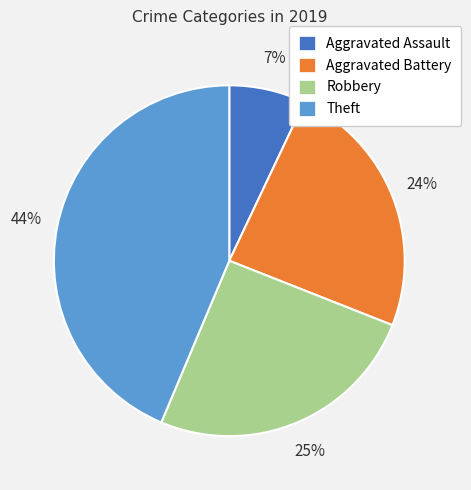

To the nearest percent, what is the average slice percentage?

25%